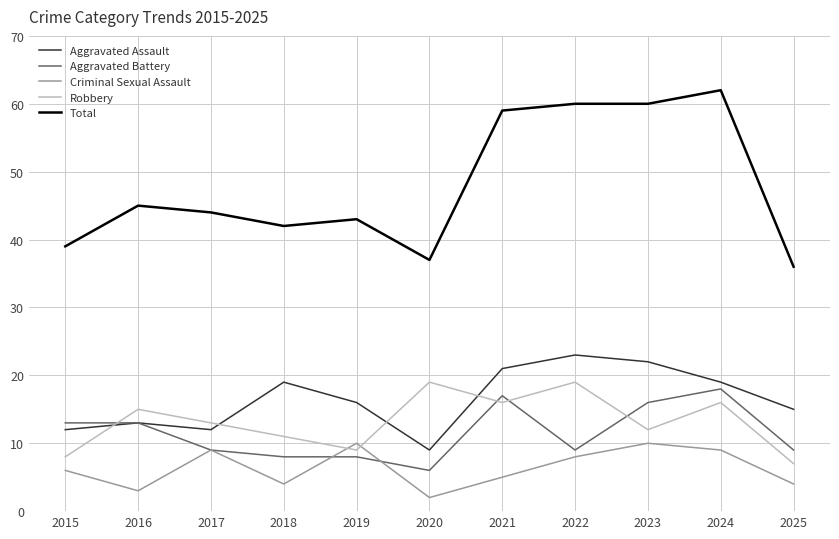

How many lines are shown in the chart?

5